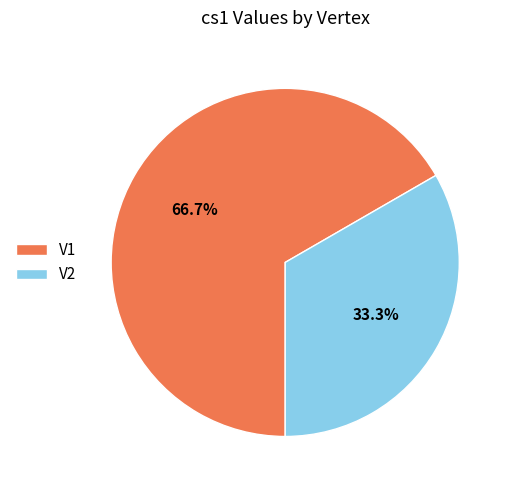

How many segments does this pie chart have?

2